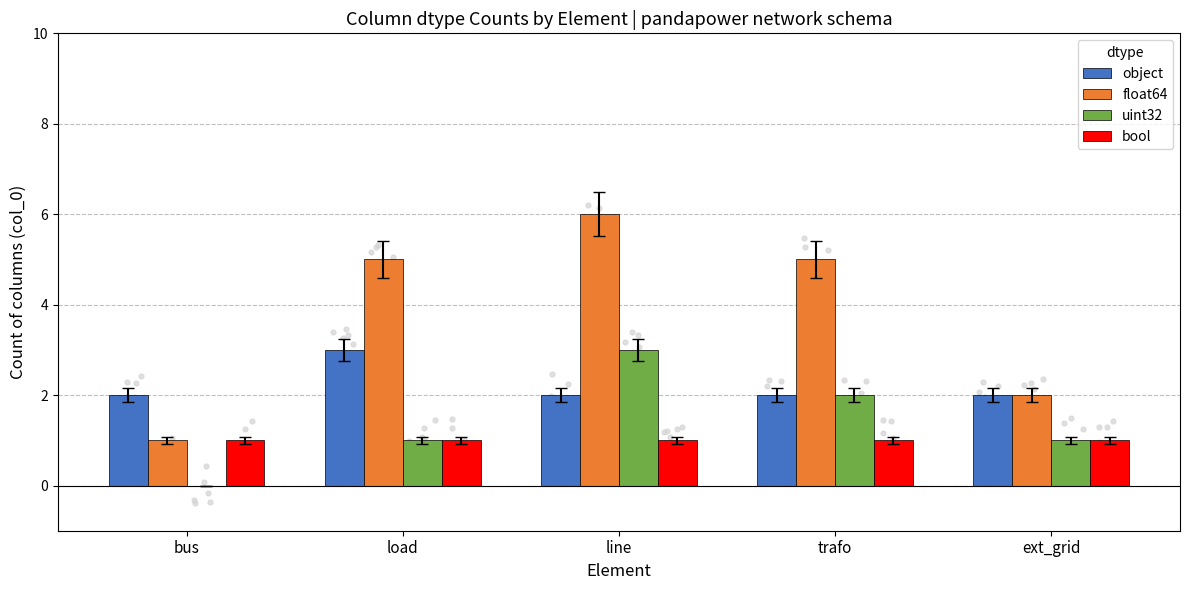

At which category is the sum across all series the highest?

line